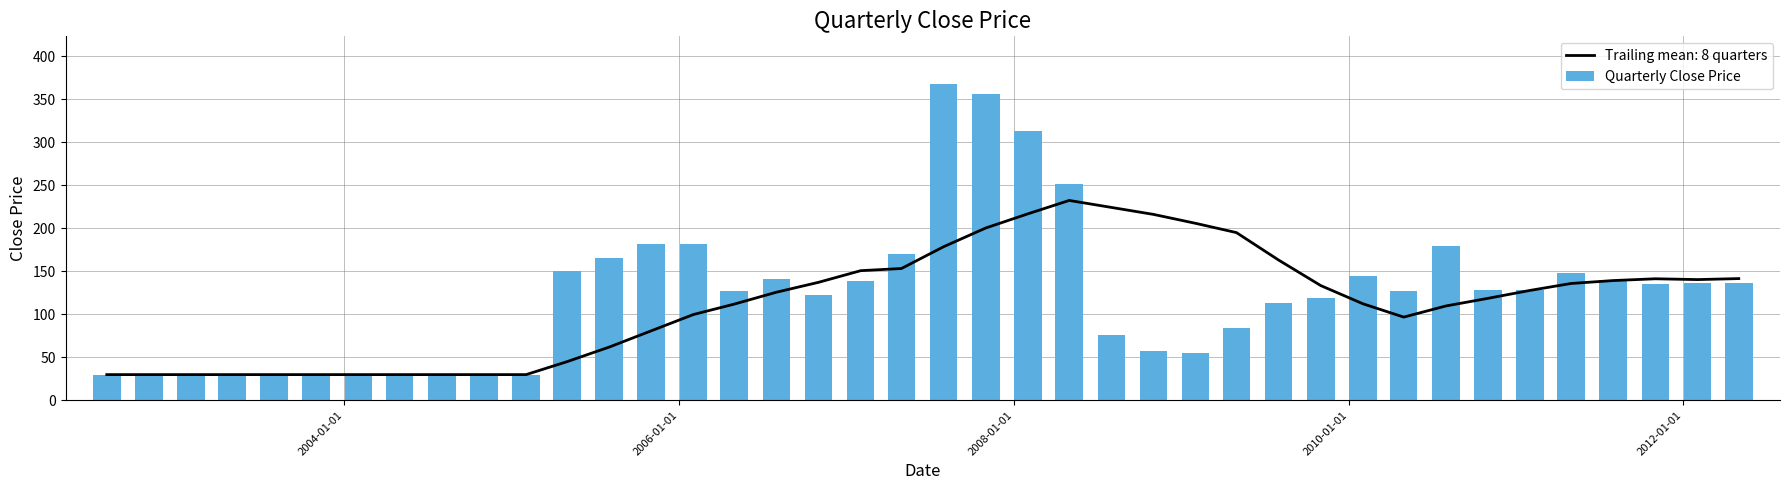

What is the average value of the Quarterly Close Price series?

122.4